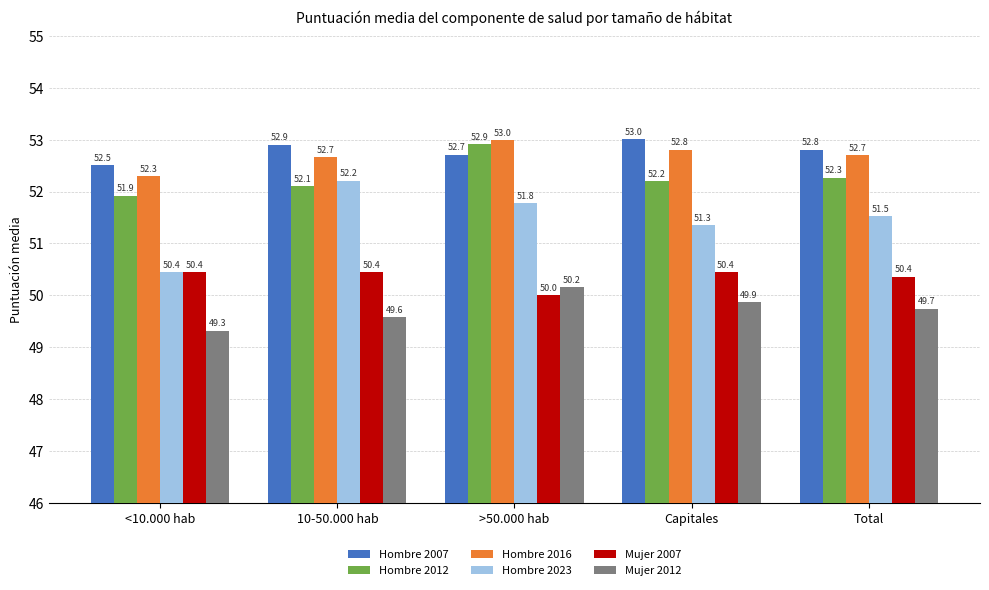

How many groups of bars are there?

5